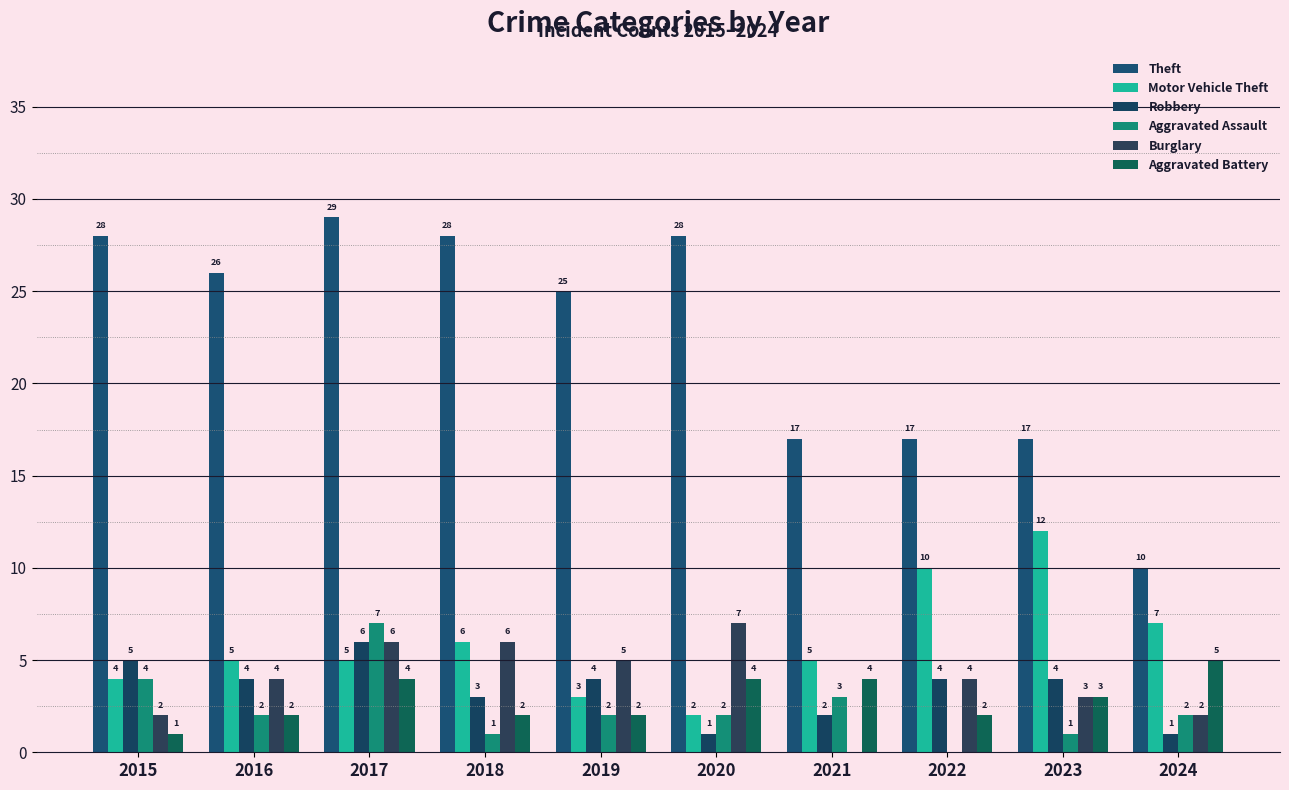

The Theft series shows 28 at 2015. True or false?

True